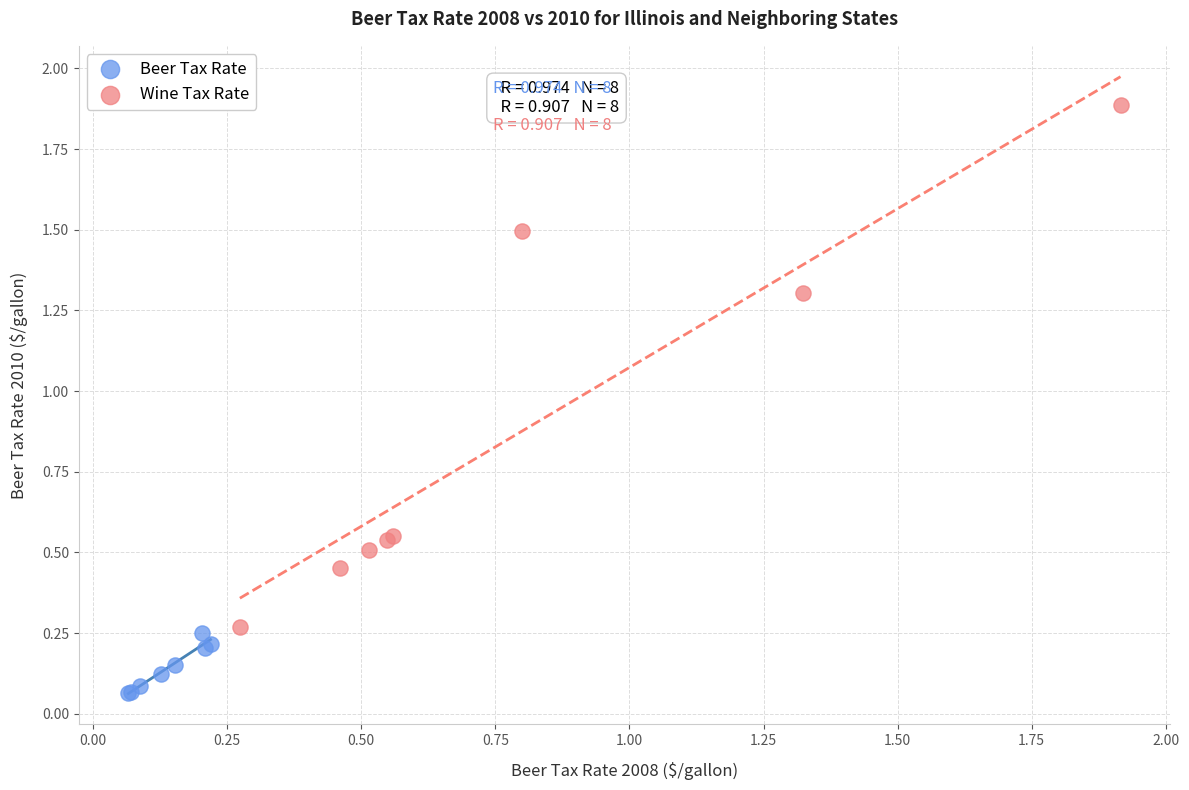

Which series has the largest Y range (max minus min)?

Wine Tax Rate